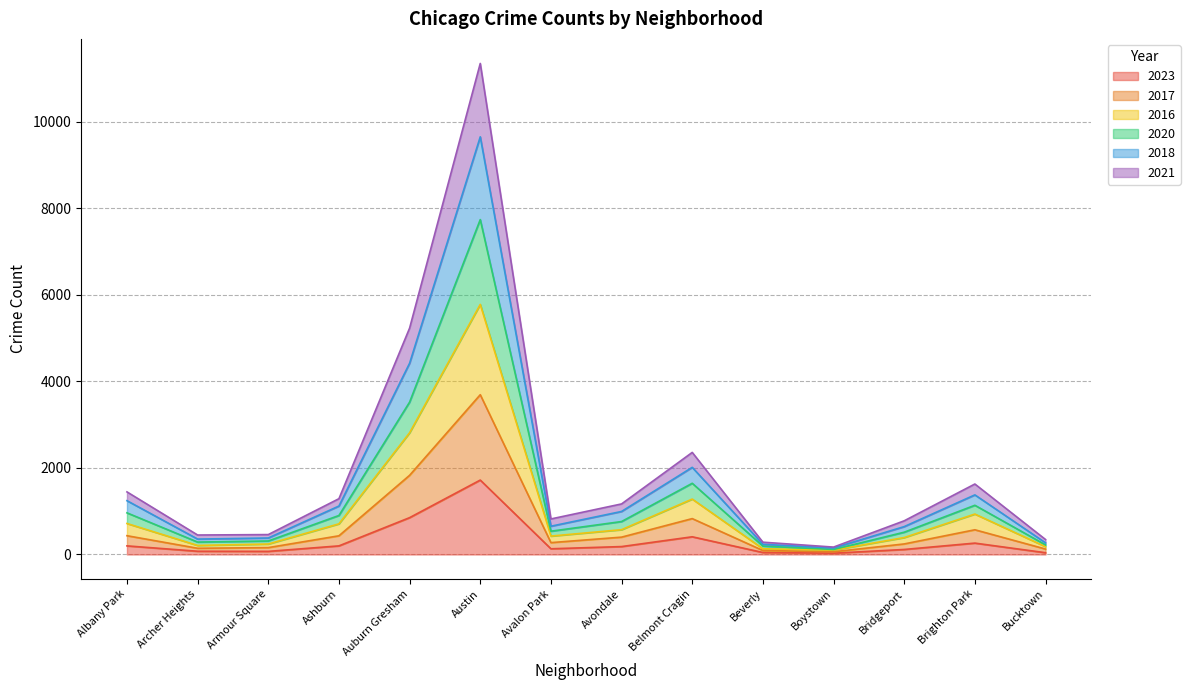

Is the value of 2016 at Belmont Cragin greater than the value of 2020 at Austin?

No